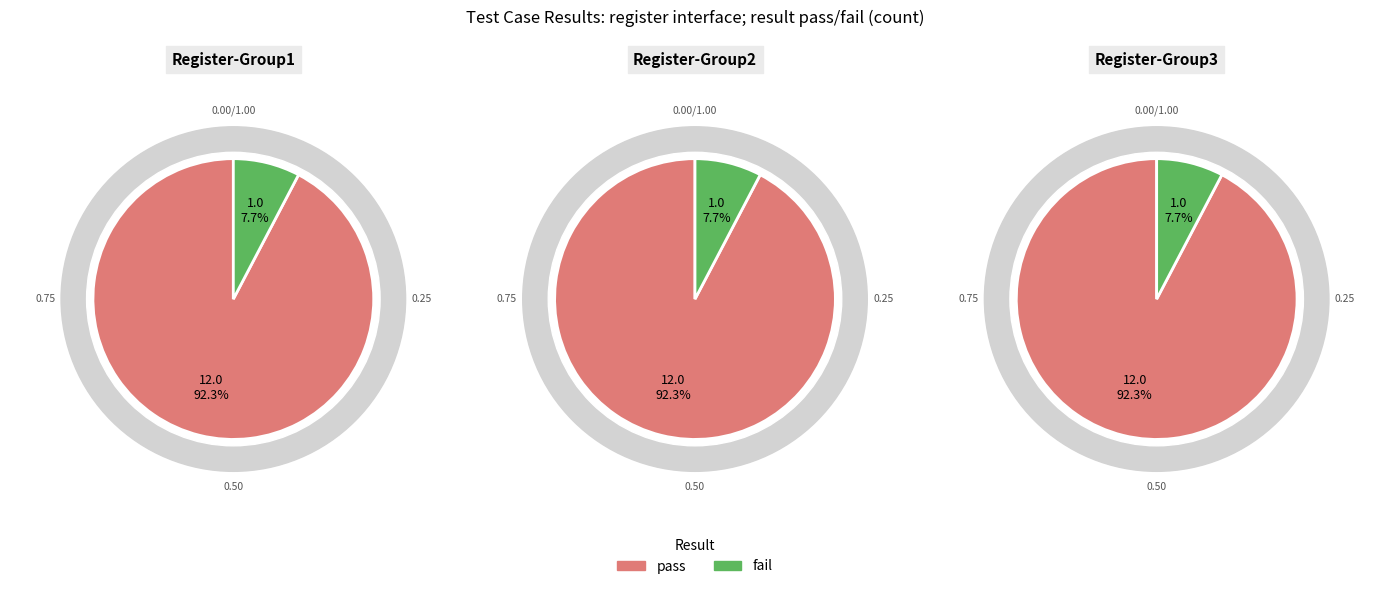

How many segments does this pie chart have?

2